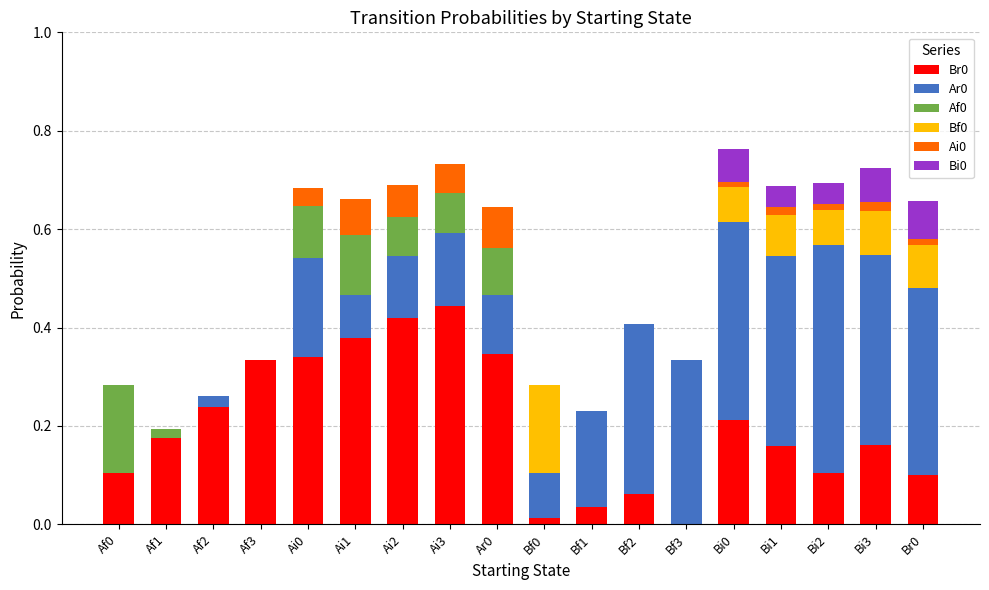

True or false: Br0 has a value of 0.0 at Bf1.

True